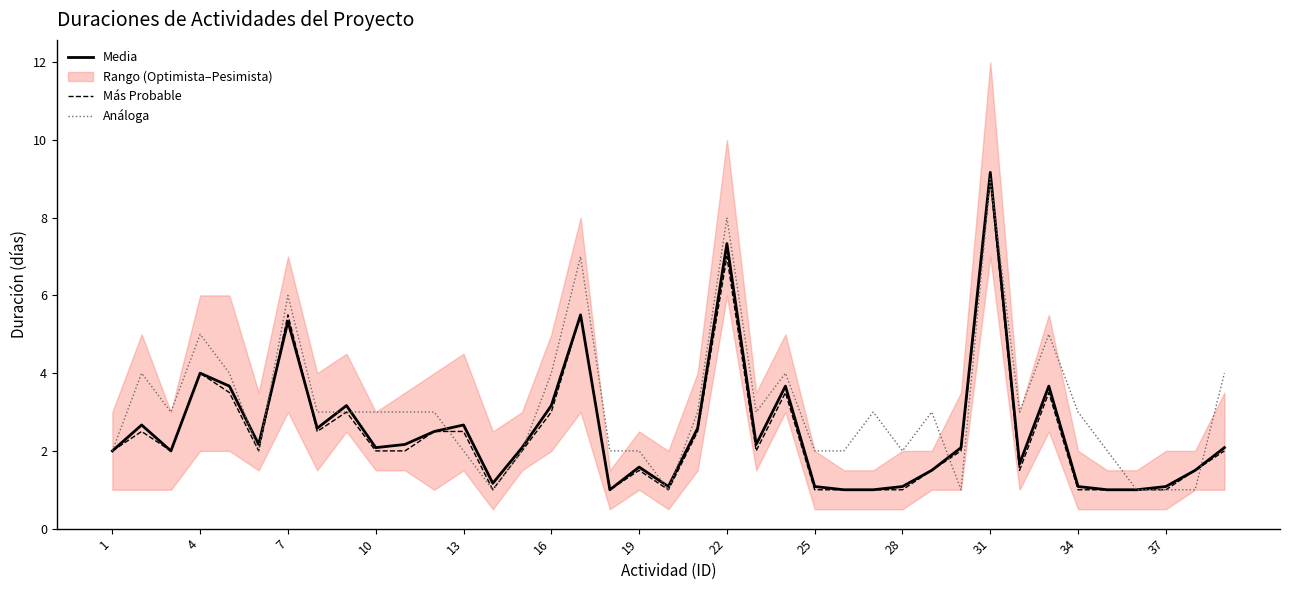

Is it true that Más Probable equals 1.5 at 34?

False